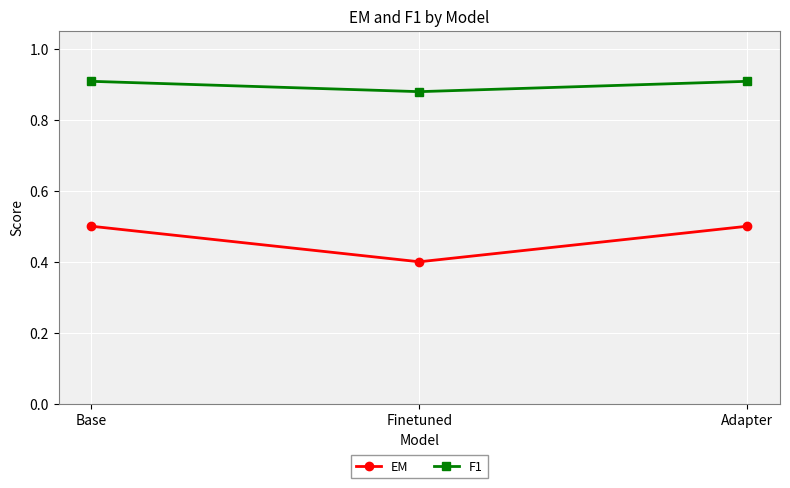

What is the difference between the highest and lowest values at Finetuned?

0.5